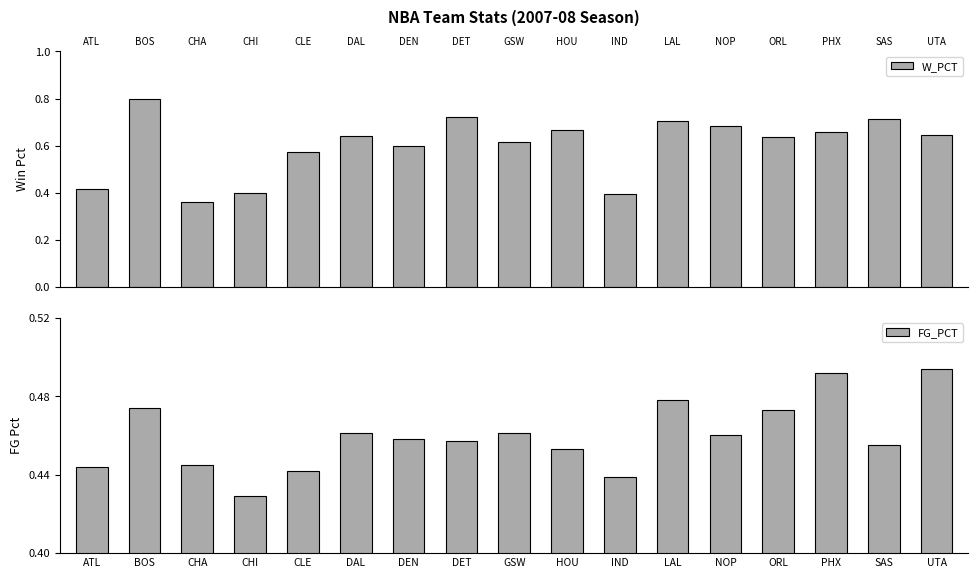

Reading right to left, transcribe all the data shown in this chart.

W_PCT: UTA=0.6	SAS=0.7	PHX=0.7	ORL=0.6	NOP=0.7	LAL=0.7	IND=0.4	HOU=0.7	GSW=0.6	DET=0.7	DEN=0.6	DAL=0.6	CLE=0.6	CHI=0.4	CHA=0.4	BOS=0.8	ATL=0.4
FG_PCT: UTA=0.5	SAS=0.5	PHX=0.5	ORL=0.5	NOP=0.5	LAL=0.5	IND=0.4	HOU=0.5	GSW=0.5	DET=0.5	DEN=0.5	DAL=0.5	CLE=0.4	CHI=0.4	CHA=0.4	BOS=0.5	ATL=0.4